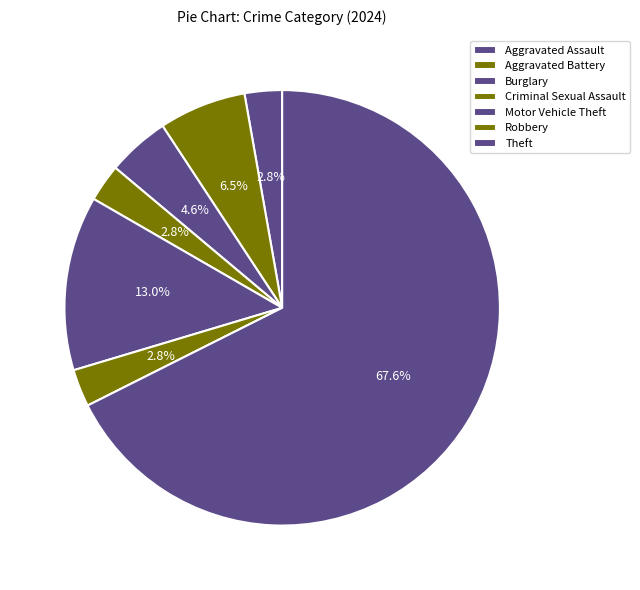

Approximately how many times larger is the value at Theft compared to Aggravated Assault?

24.3